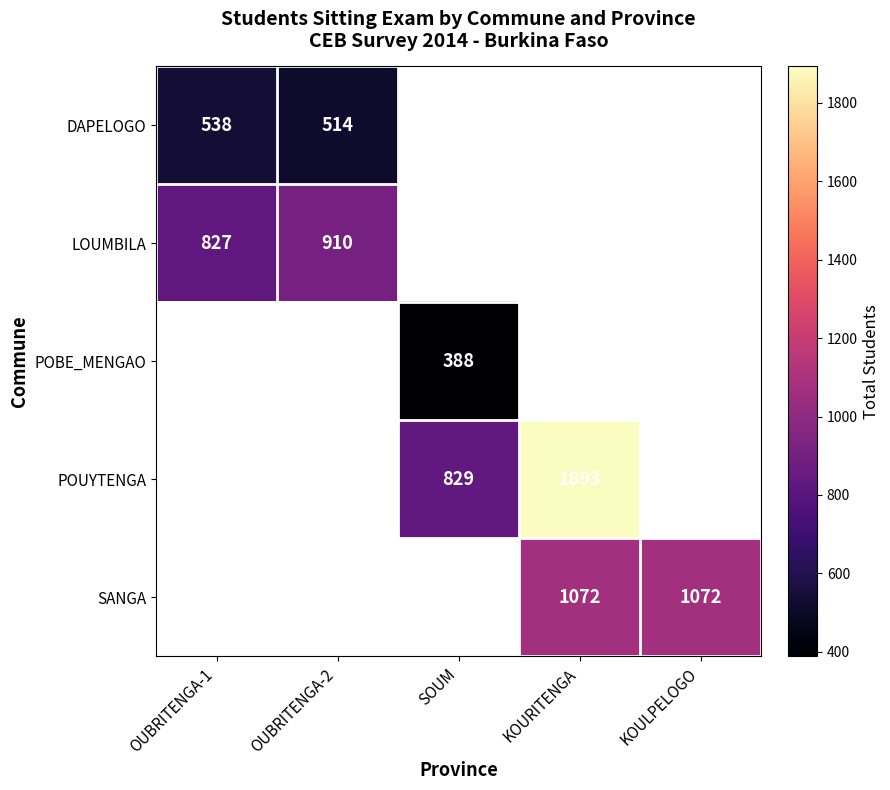

Is it true that POBE_MENGAO equals 388 at SOUM?

True